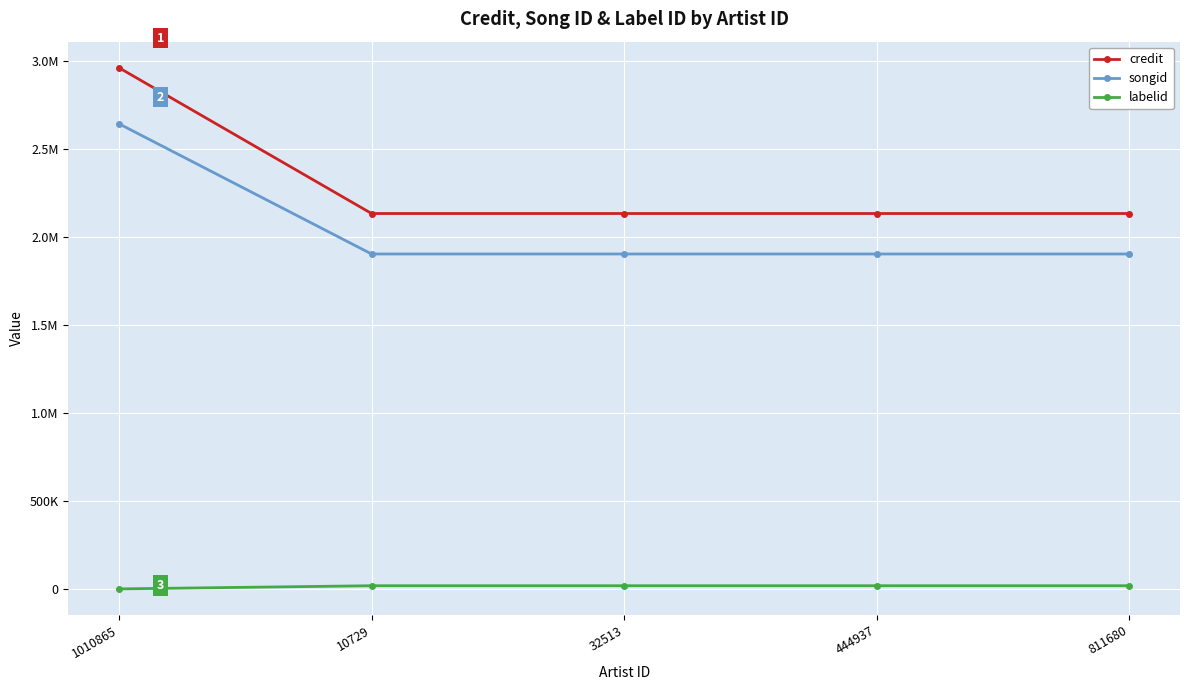

Does the chart have visible grid lines?

Yes